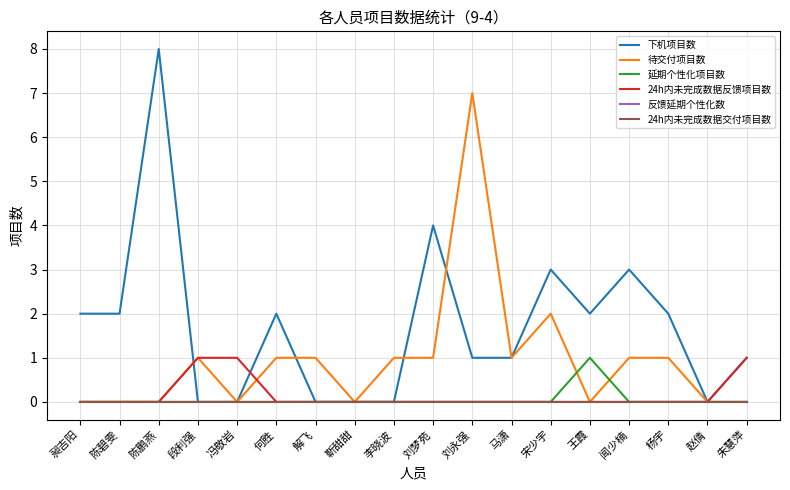

True or false: 反馈延期个性化数 has more than 2 interior local peaks.

False